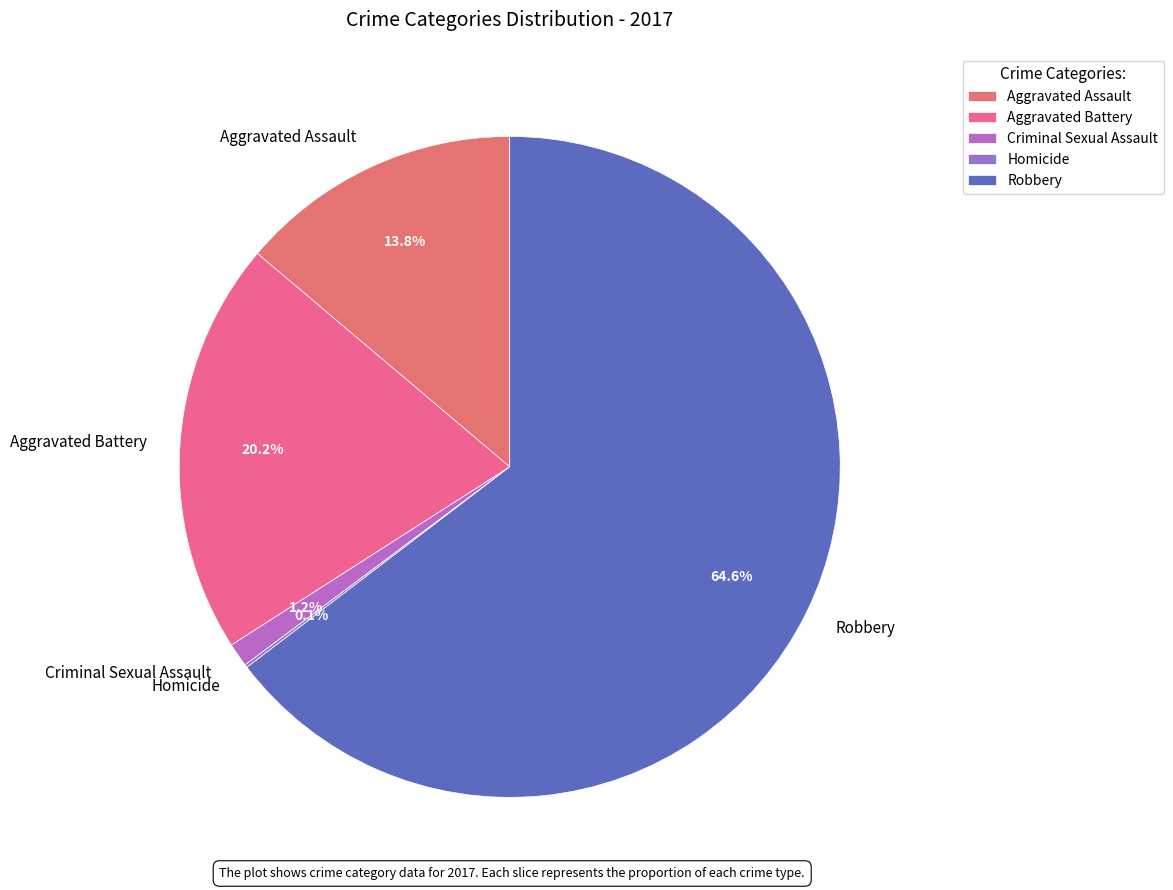

How much of the chart is everything except Criminal Sexual Assault?

98.8%